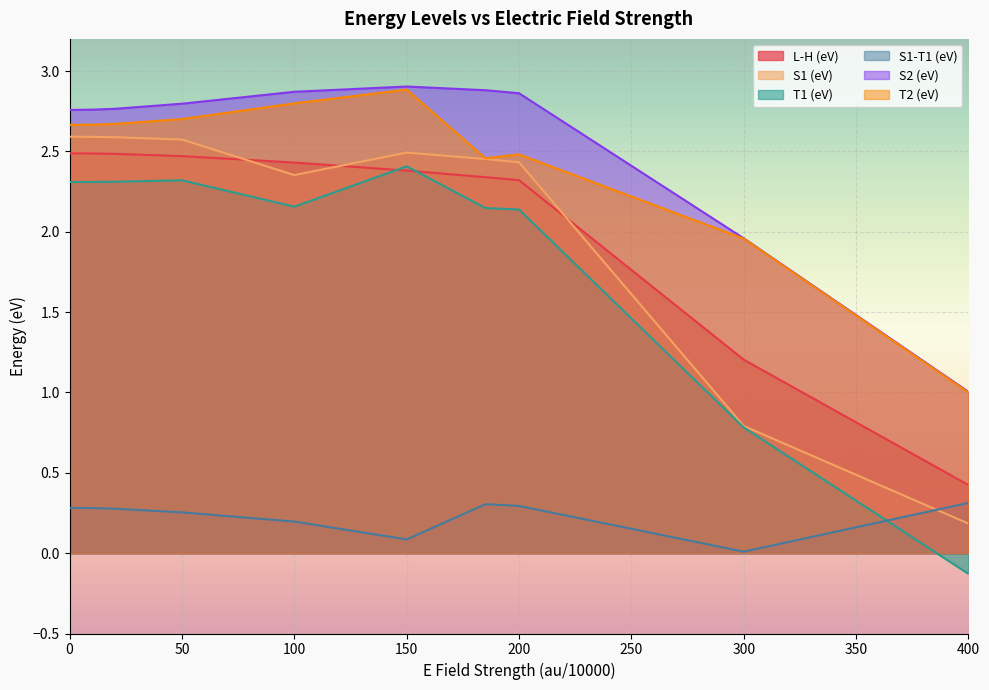

What is the total value across all series at 200?

12.5